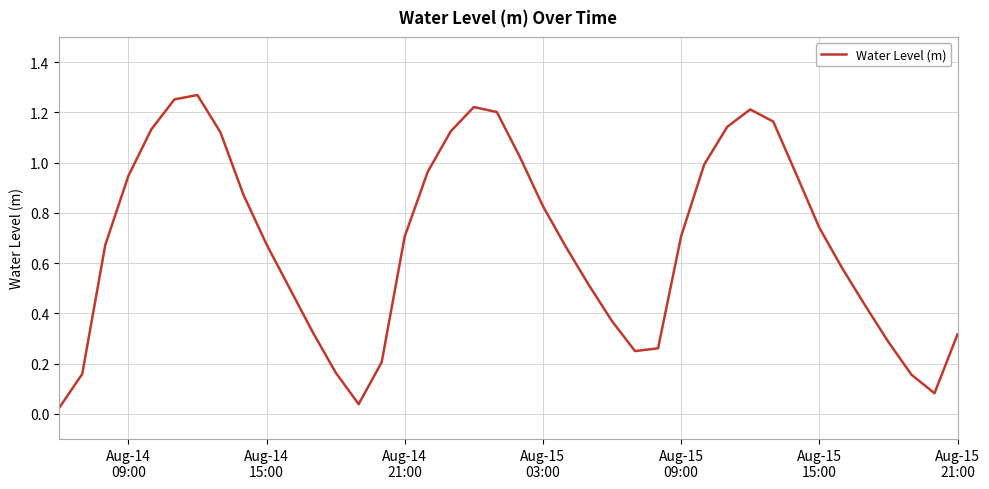

Does the chart have visible grid lines?

Yes